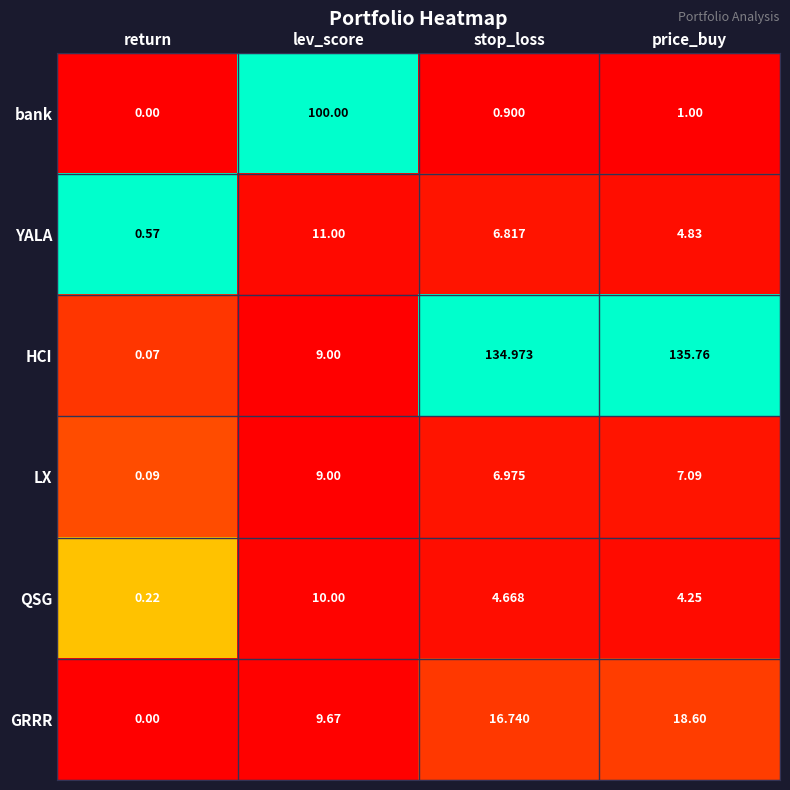

How many data points does each series have?

4